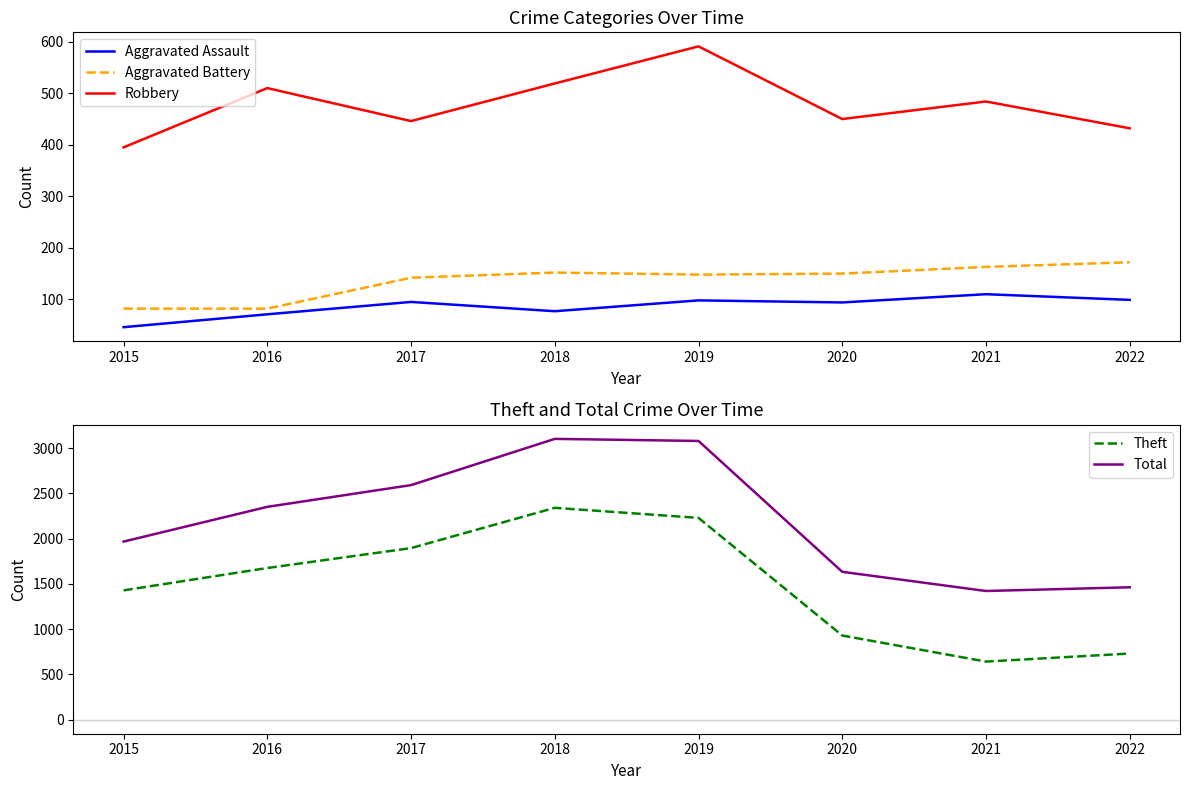

Between 2015 and 2018, which is larger?

2018